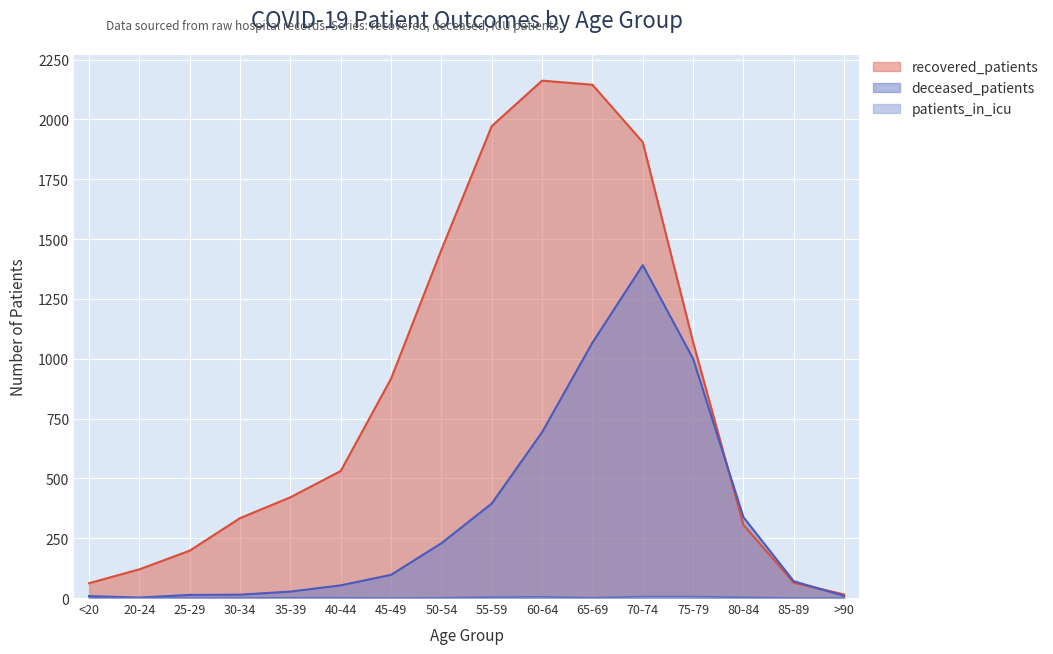

True or false: patients_in_icu and recovered_patients intersect in this chart.

False